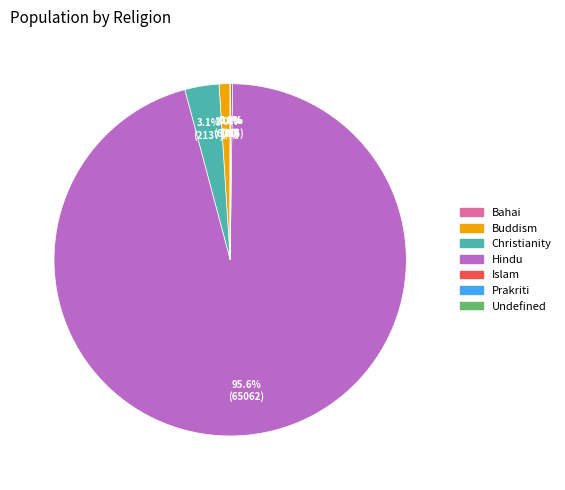

Which slice is the largest?

Hindu